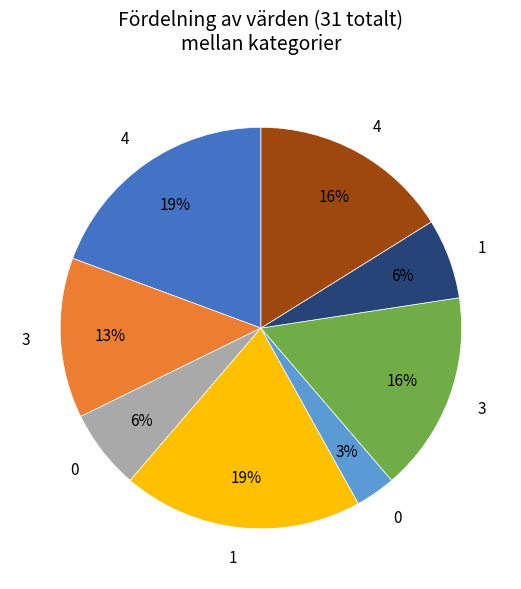

To the nearest percent, what is the average slice percentage?

12%